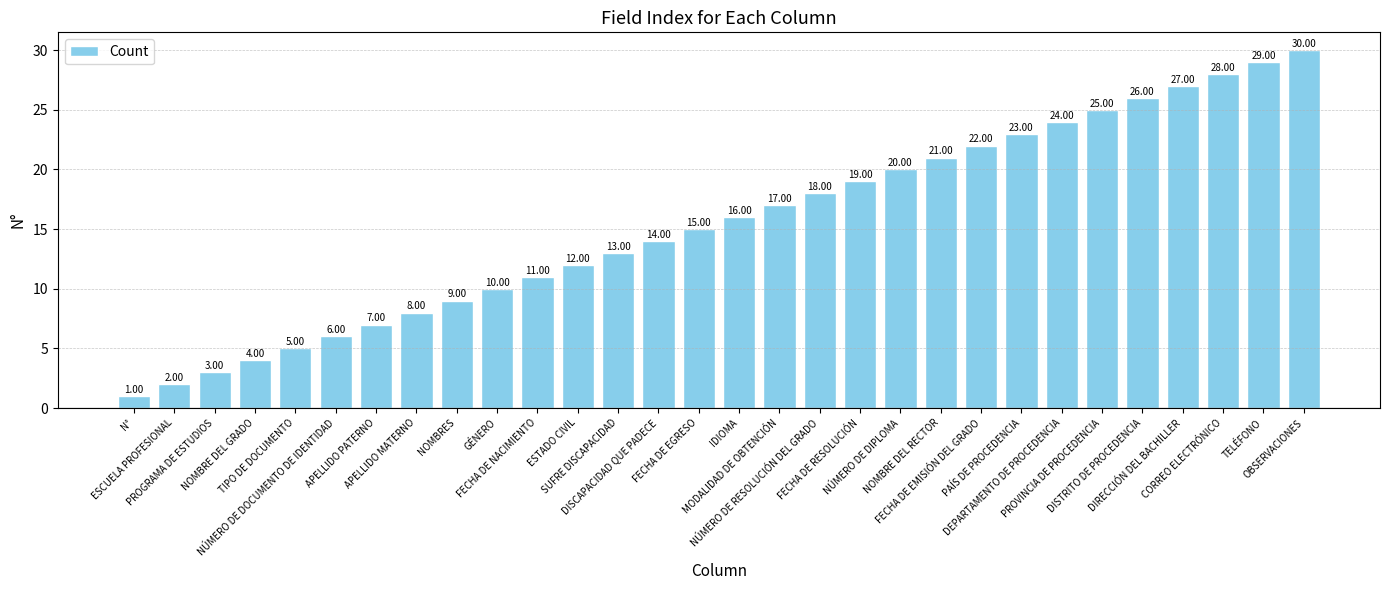

How many data points are less than 16?

15